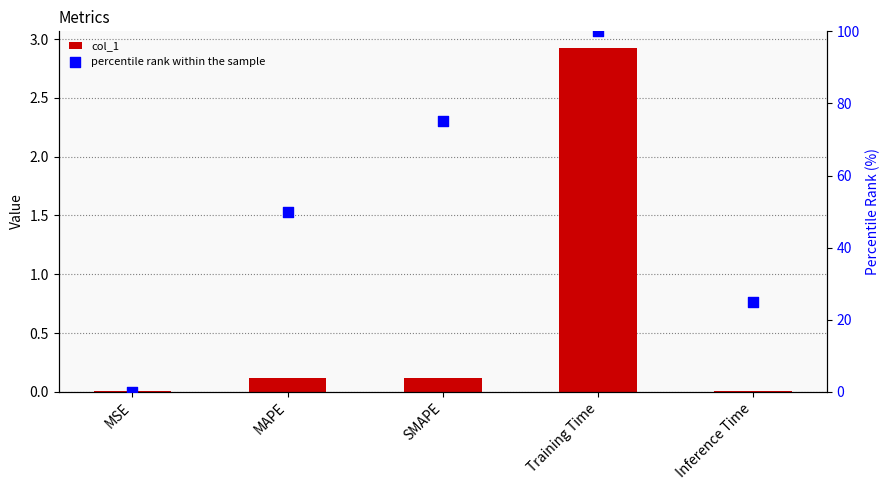

At which category is the sum across all series the highest?

Training Time